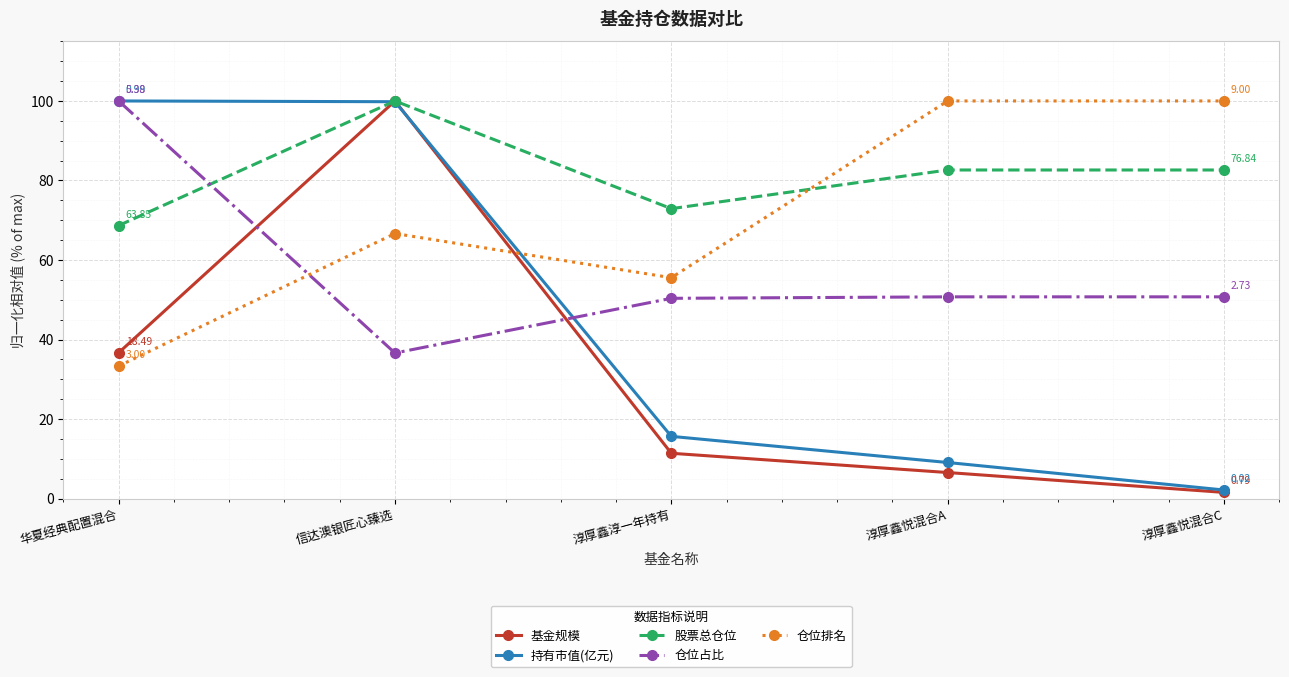

Which category has the lowest value across all series?

淳厚鑫悦混合C